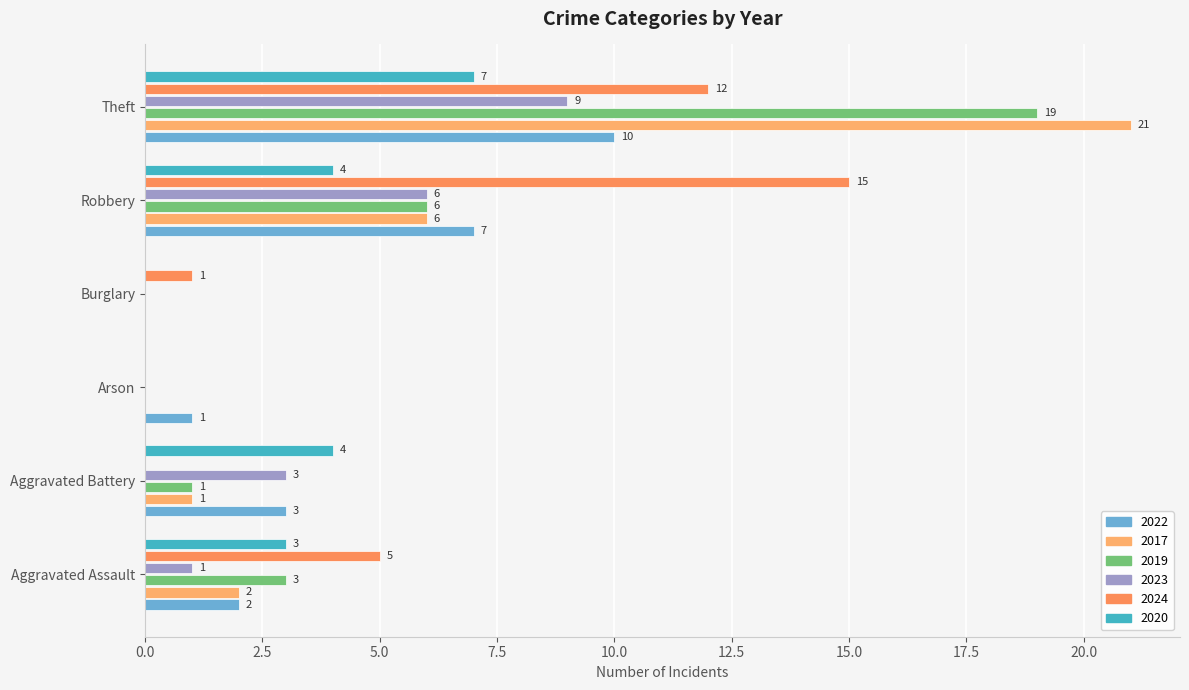

What is the sum of the 2020 values at Burglary and Robbery?

4